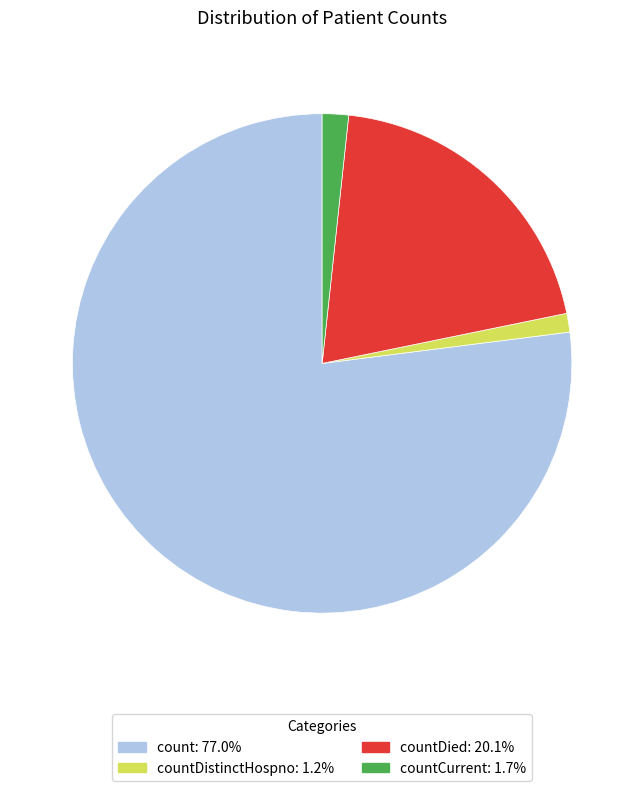

Is there any slice that represents more than half of the pie?

Yes